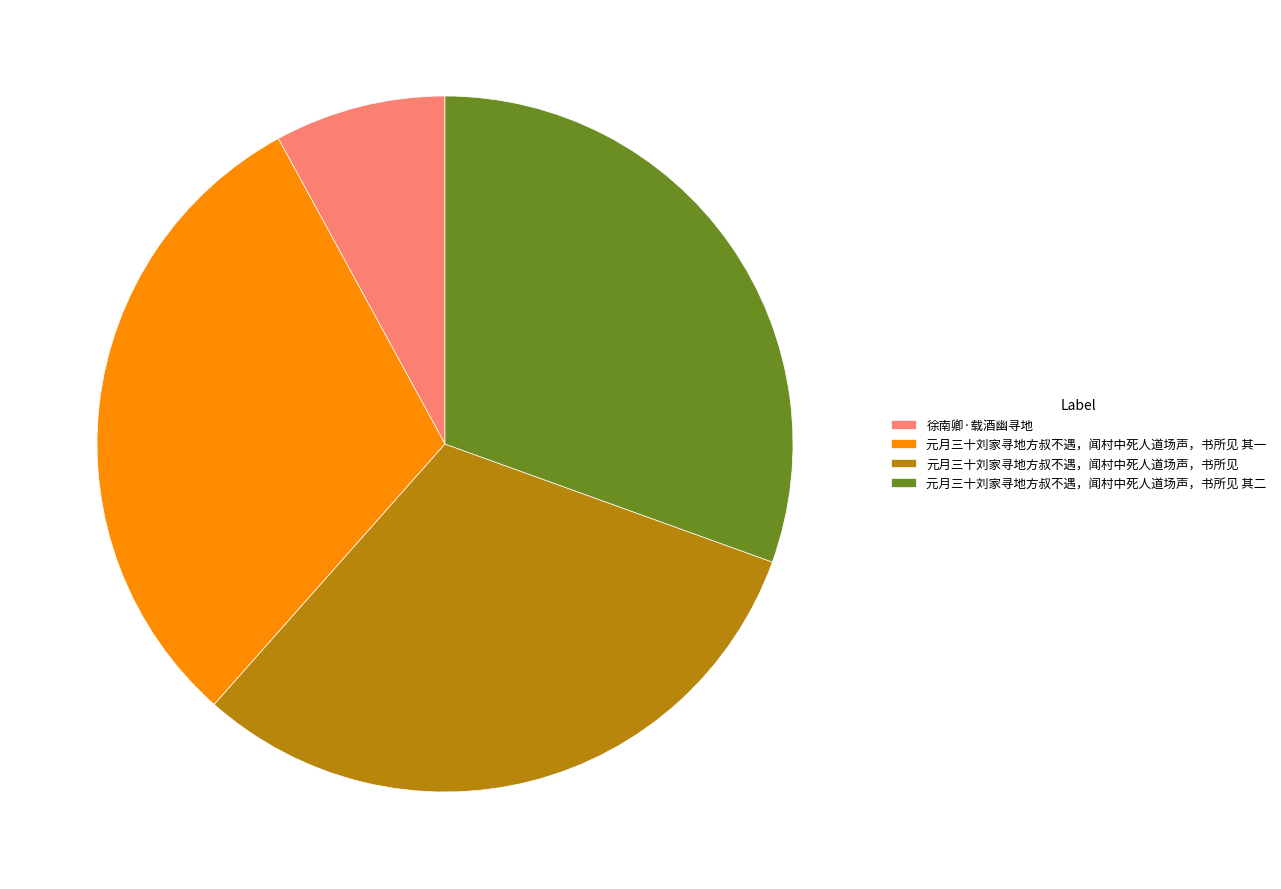

Is there a majority slice in this chart?

No